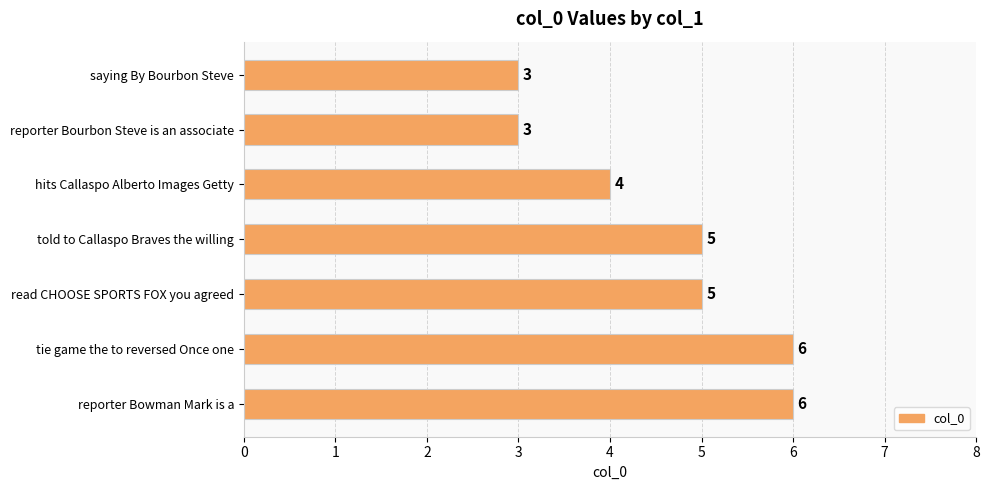

True or false: the data shows 3 at saying By Bourbon Steve.

True